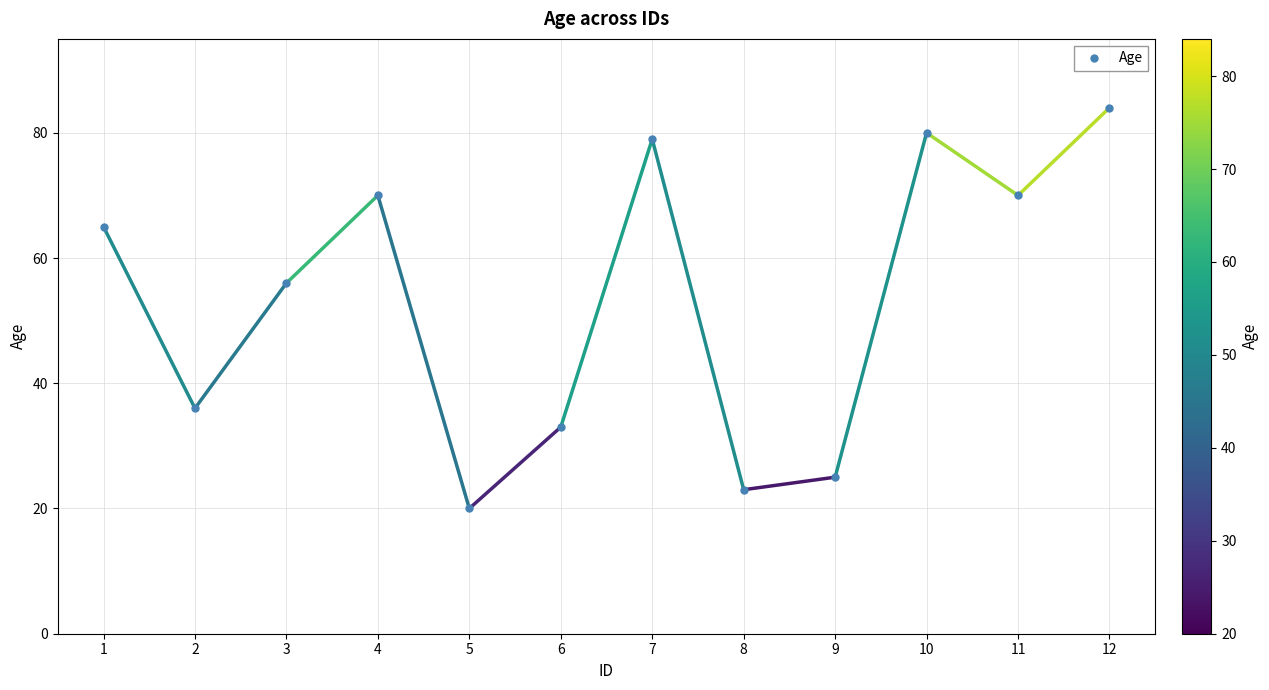

What is the sum of the values at 5 and 4?

90